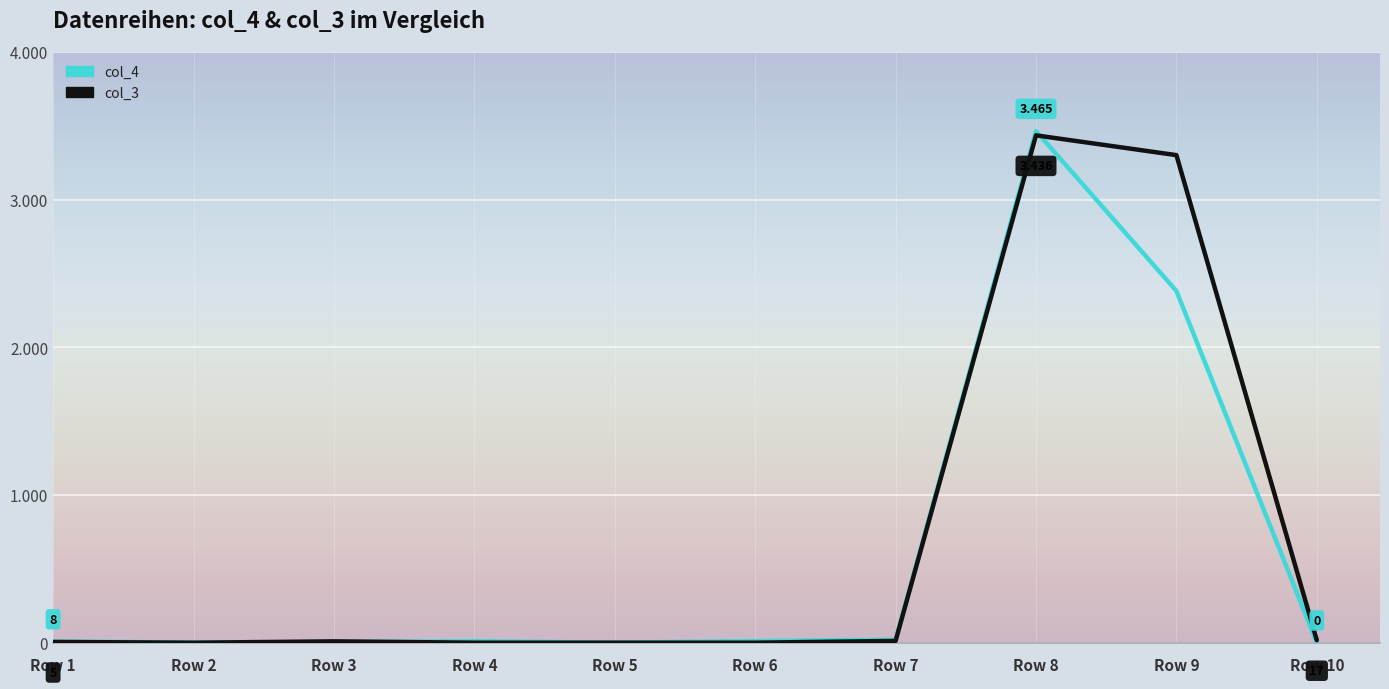

What is the total value across all series at Row 9?

5684